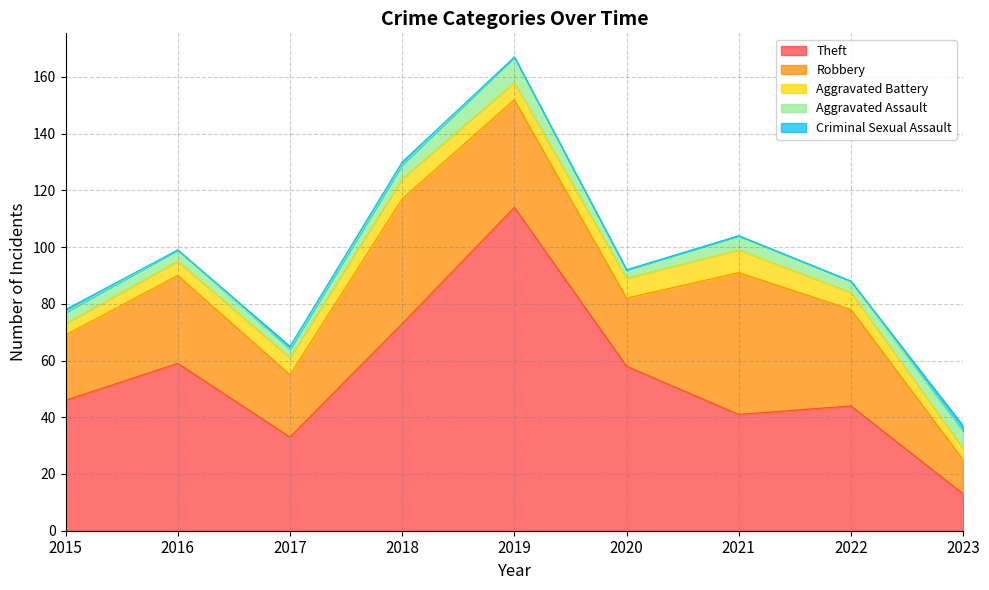

The value of Criminal Sexual Assault at 2023 is 2. True or false?

True